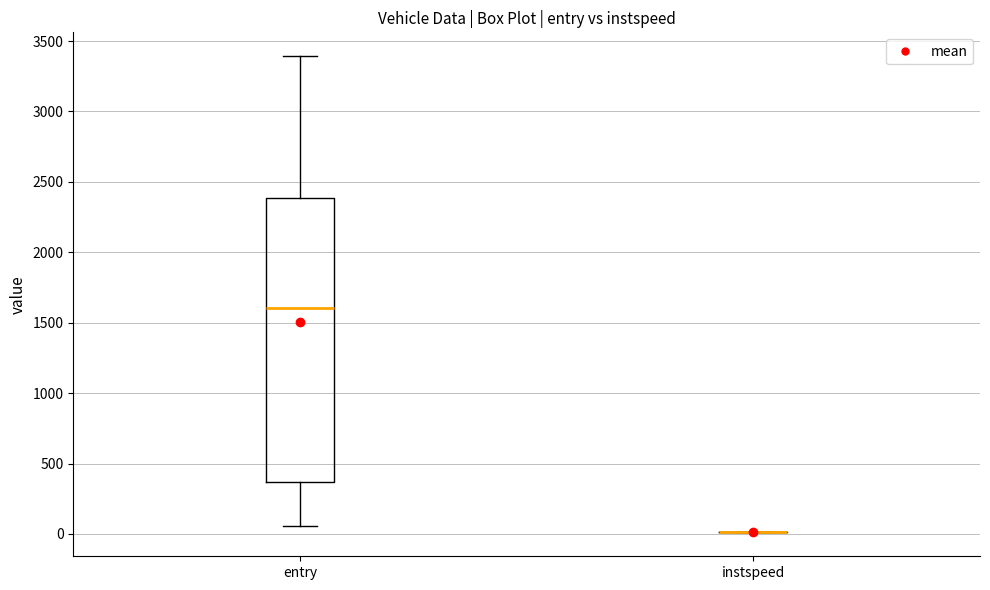

Reading left to right, read every box against the y-axis: the position of its median line, the range the box covers, and the ends of its whiskers. The values are not printed on the chart, so give them approximately, as read against the axis.

entry: median 1600, box 350 to 2400, whiskers 50 to 3400
instspeed: box collapsed to a line at 0, whiskers 0 to 0